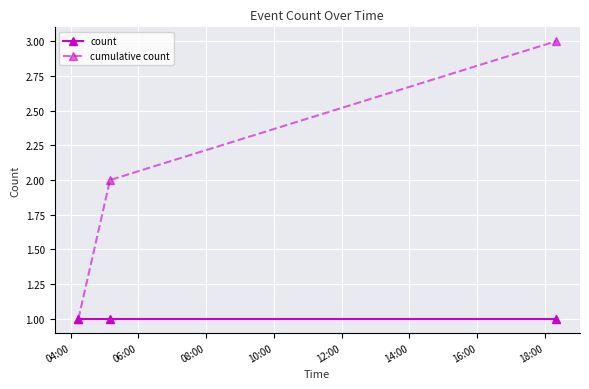

Which series has the widest spread of values?

cumulative count